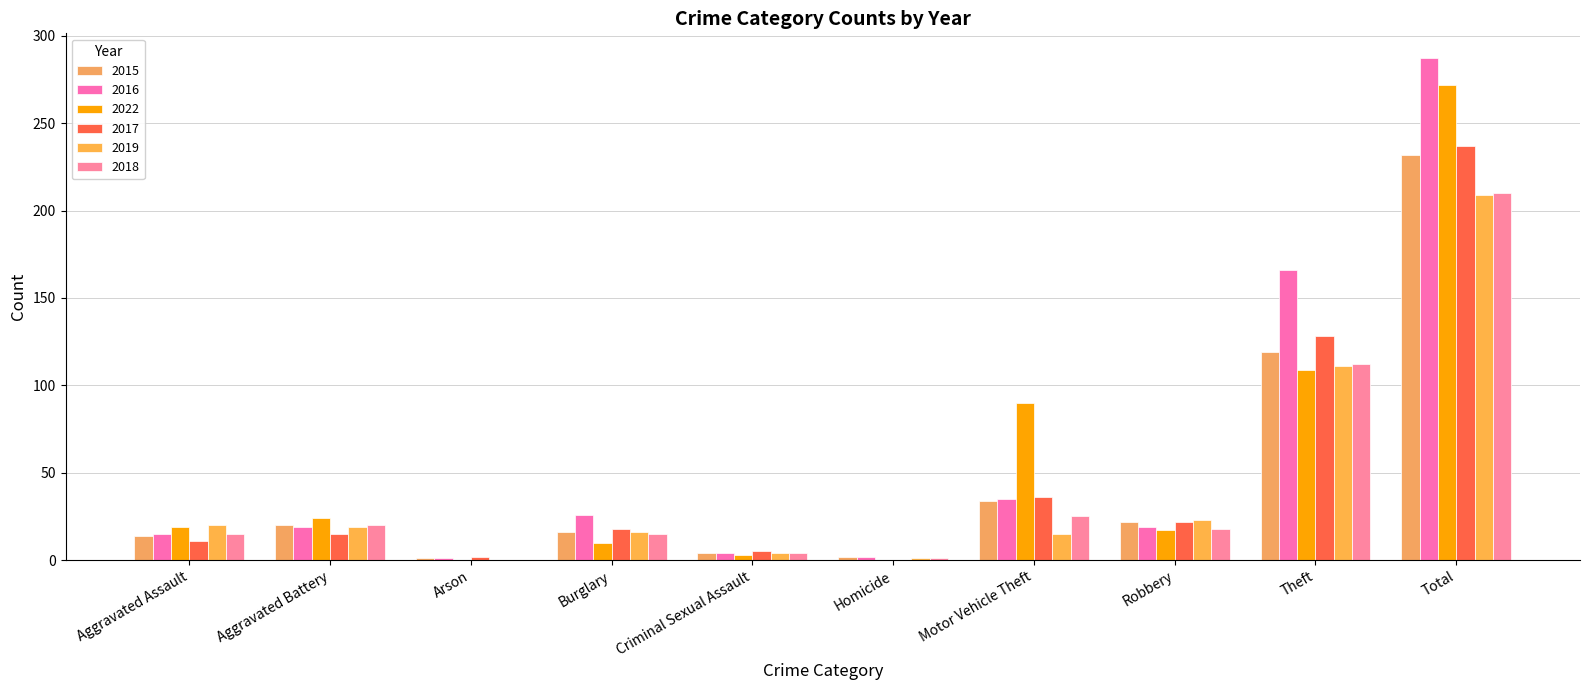

How many groups of bars are there?

10